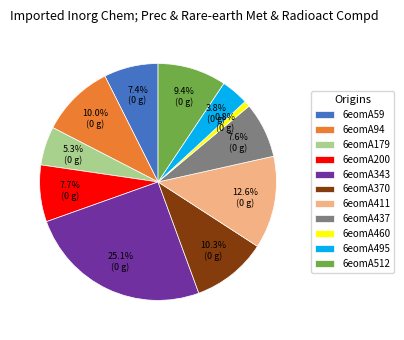

To the nearest percent, what is the difference between the 6eomA94 and 6eomA200 slice percentages?

2%